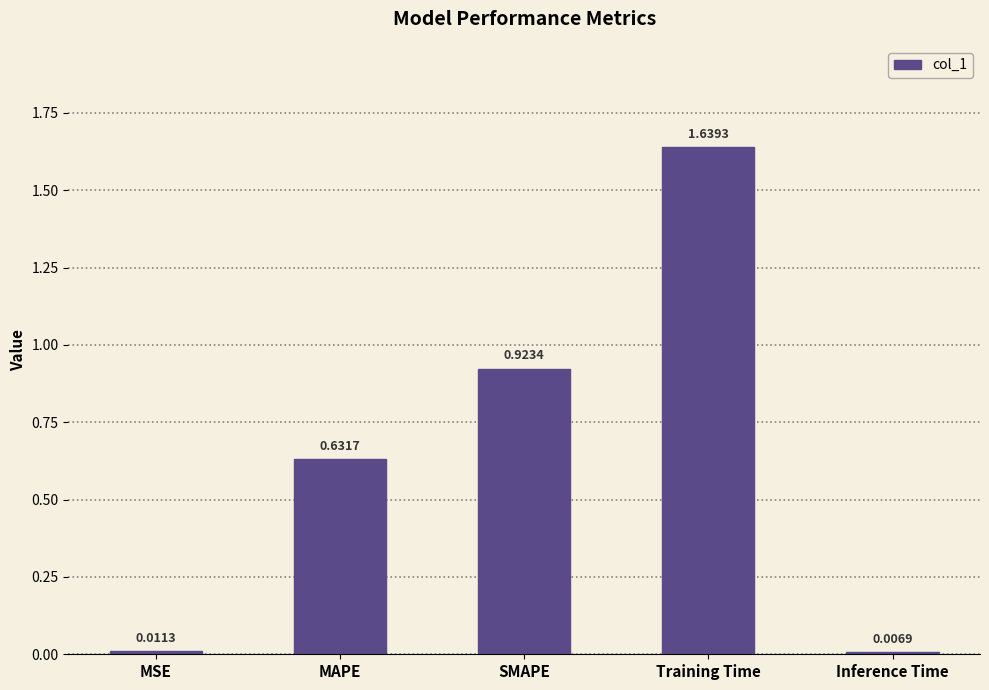

List the labels in order of value, largest first.

Training Time, SMAPE, MAPE, MSE, Inference Time